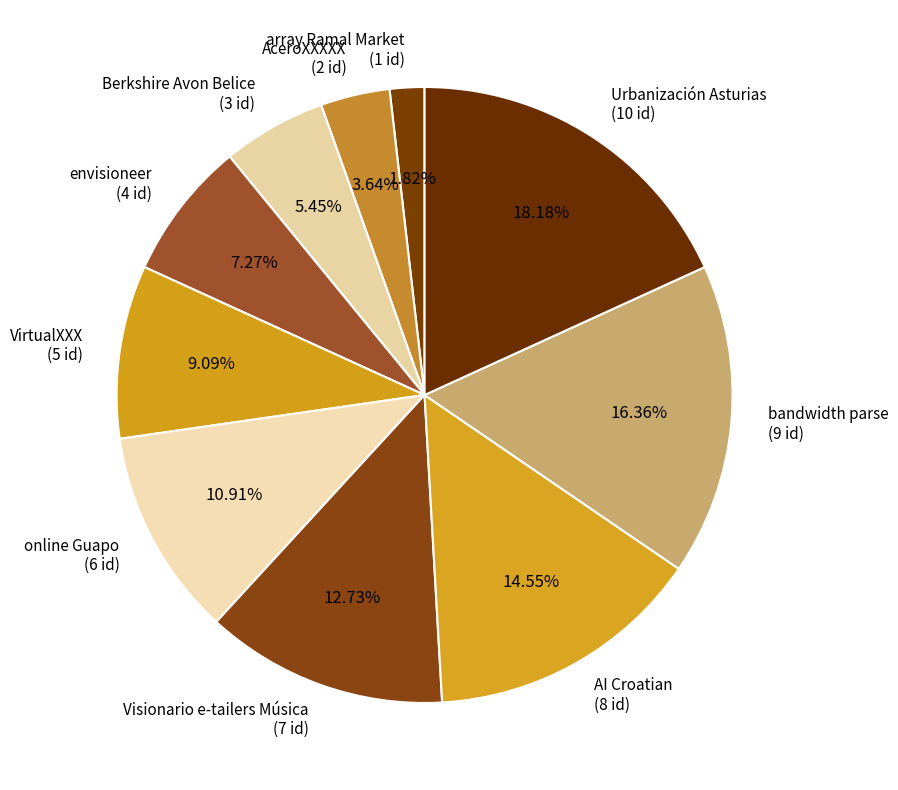

Which slice is the largest?

Urbanización Asturias